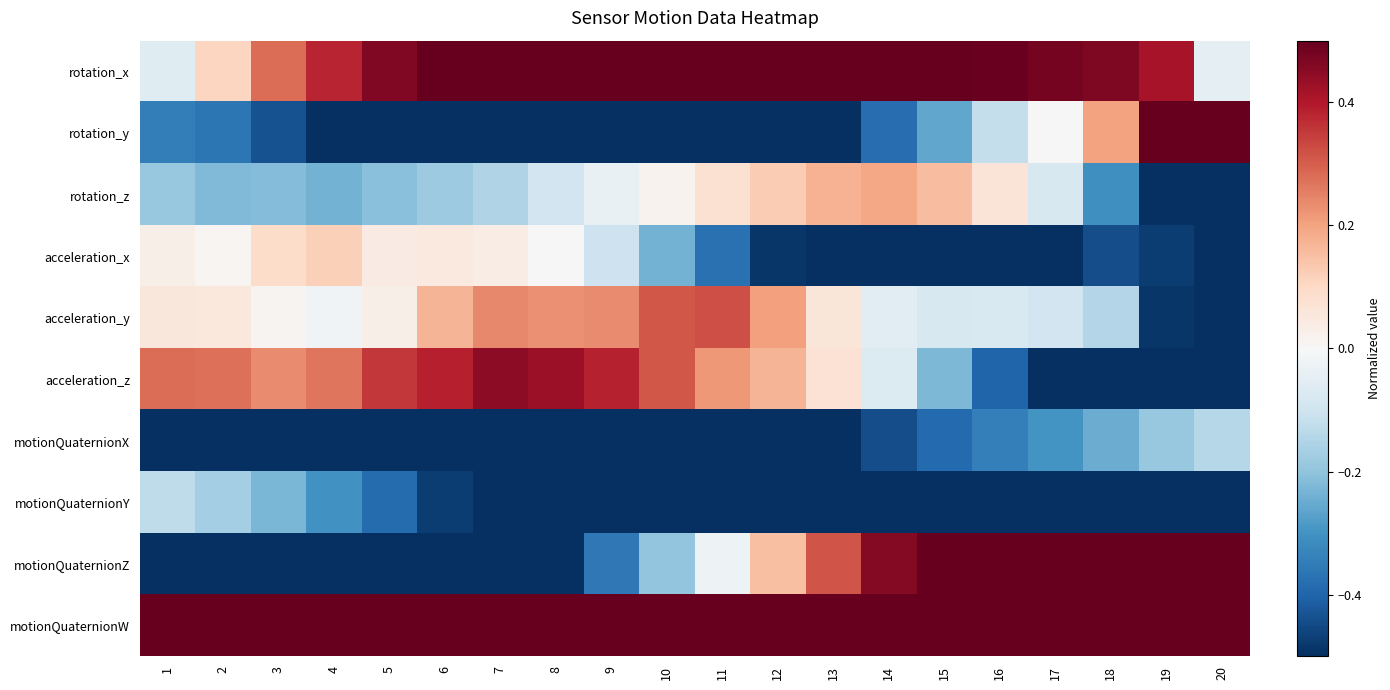

What is the total value across all series at 3?

-1.5